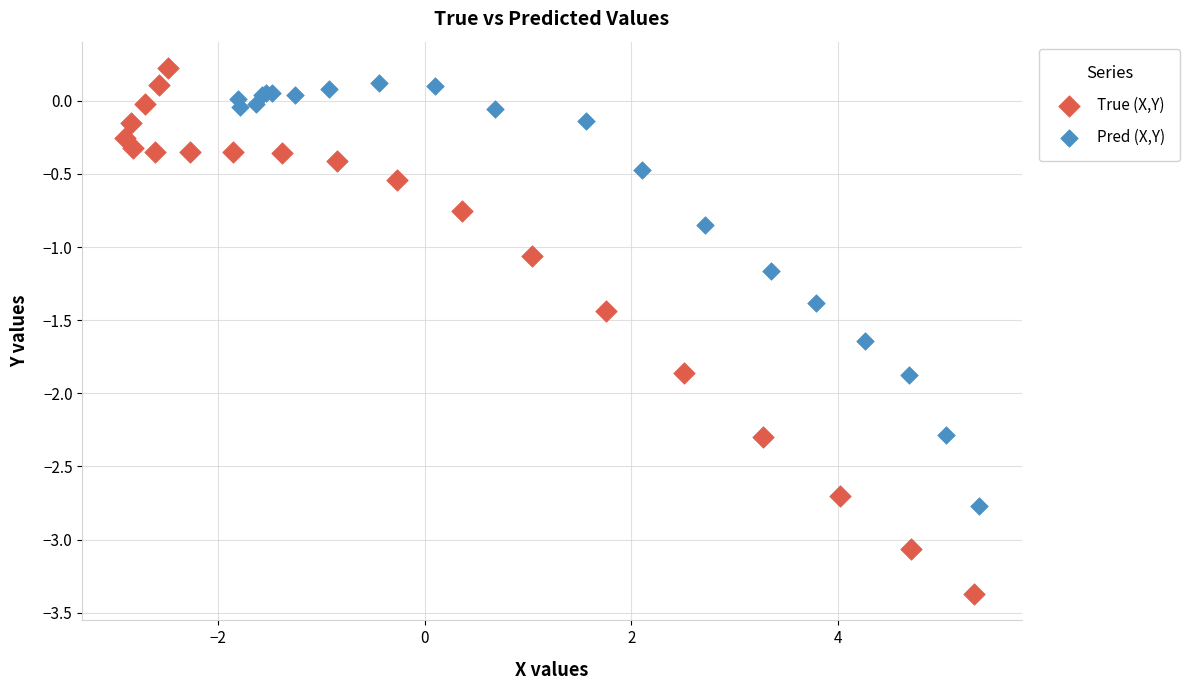

Which series has the largest Y range (max minus min)?

True (X,Y)